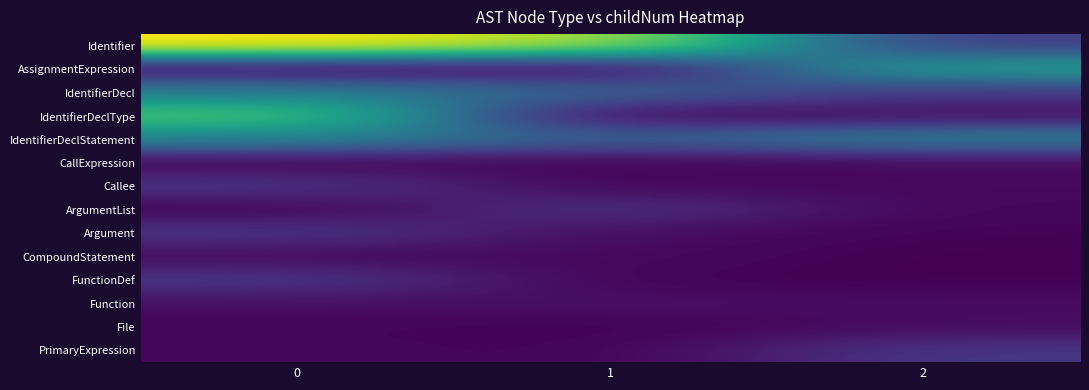

Reading left to right, transcribe all the data shown in this chart.

Identifier: 0=7.1	1=6.3	2=1.2
AssignmentExpression: 0=0.2	1=0.0	2=4.0
IdentifierDecl: 0=3.0	1=2.3	2=1.2
IdentifierDeclType: 0=5.2	1=0.0	2=0.3
IdentifierDeclStatement: 0=3.2	1=2.1	2=3.1
CallExpression: 0=0.1	1=0.1	2=0.2
Callee: 0=1.1	1=0.1	2=0.2
ArgumentList: 0=0.0	1=1.1	2=0.1
Argument: 0=1.1	1=0.2	2=0.1
CompoundStatement: 0=0.2	1=0.2	2=0.0
FunctionDef: 0=1.2	1=0.1	2=0.0
Function: 0=0.3	1=0.3	2=0.2
File: 0=0.1	1=0.0	2=0.2
PrimaryExpression: 0=0.1	1=0.0	2=1.1